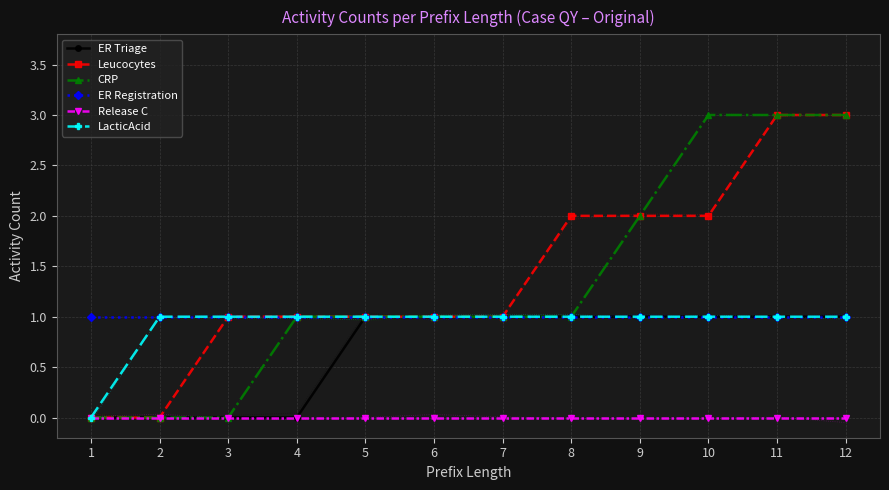

Where is ER Registration nearest to the value 1?

1